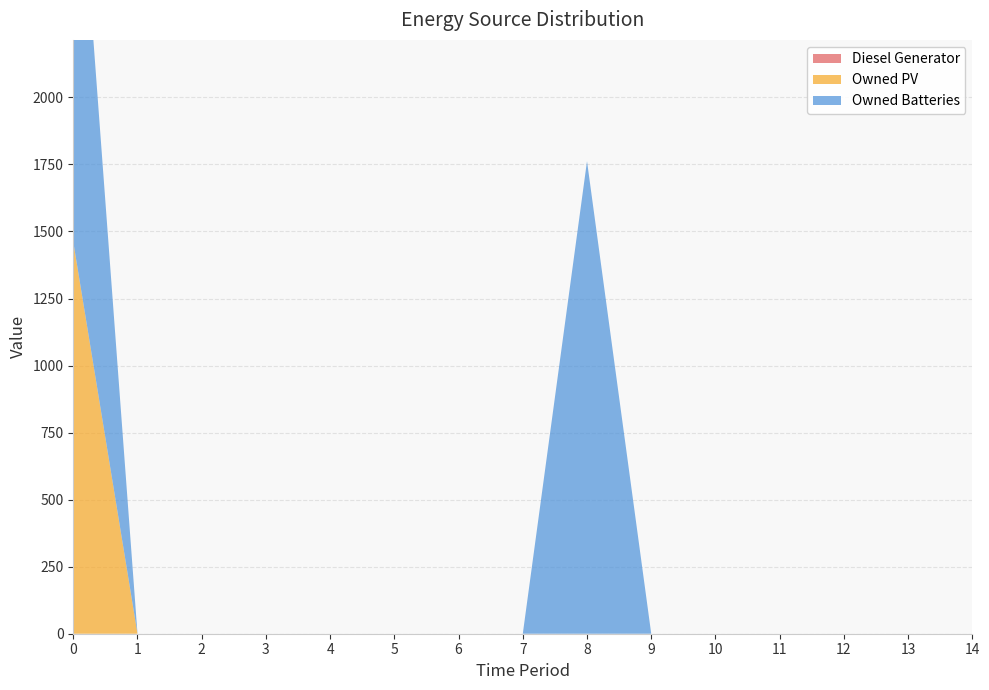

Reading right to left, extract all data points from this chart.

Diesel Generator: 0	0	0	0	0	0	0	0	0	0	0	0	0	0	0
Owned PV: 0	0	0	0	0	0	0	0	0	0	0	0	0	0	1461
Owned Batteries: 0	0	0	0	0	0	1762	0	0	0	0	0	0	0	1762